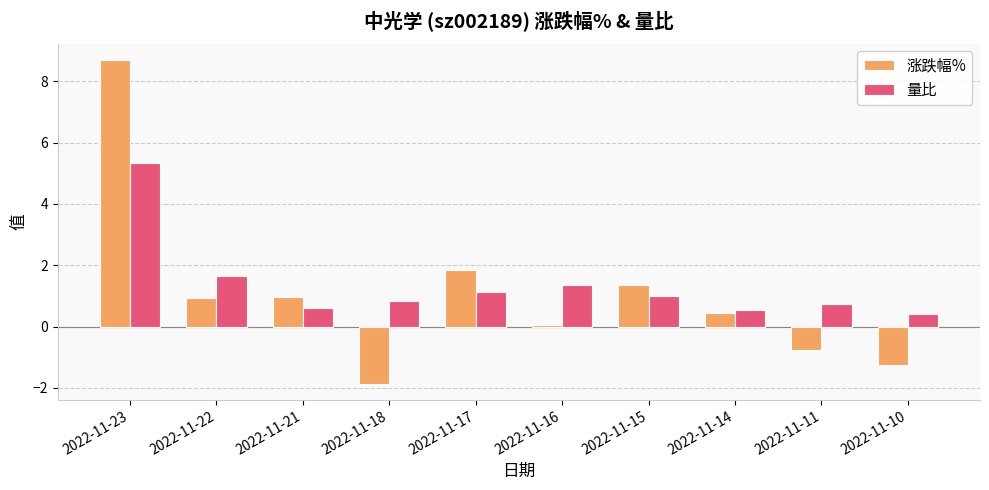

What is the difference between the highest and lowest values at 2022-11-14?

0.1